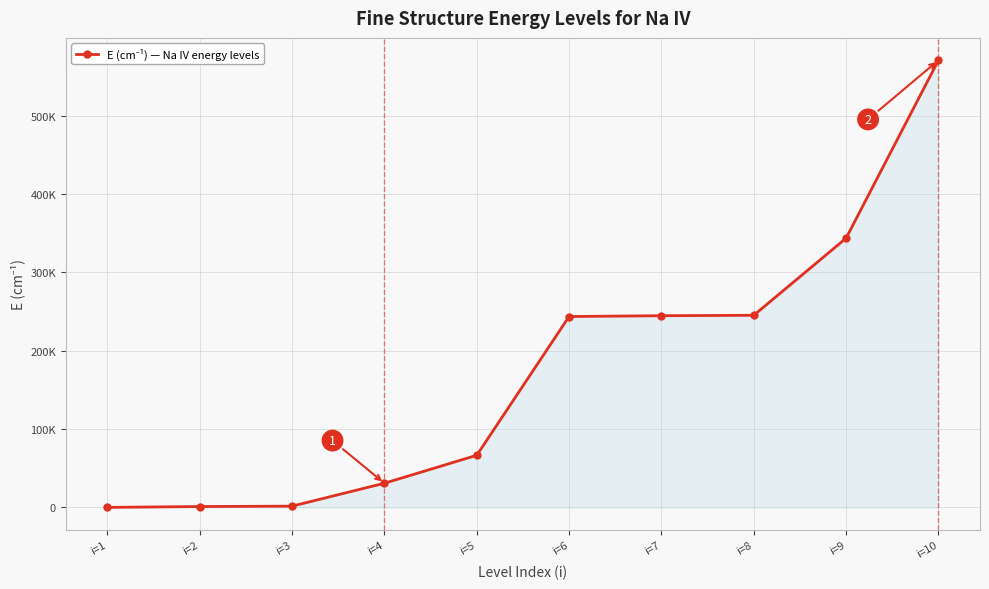

What value does the data have at i=7?

244688